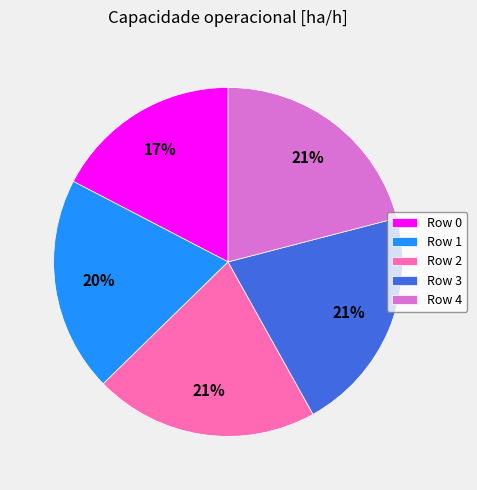

To the nearest percent, what portion does Row 1 represent?

20%